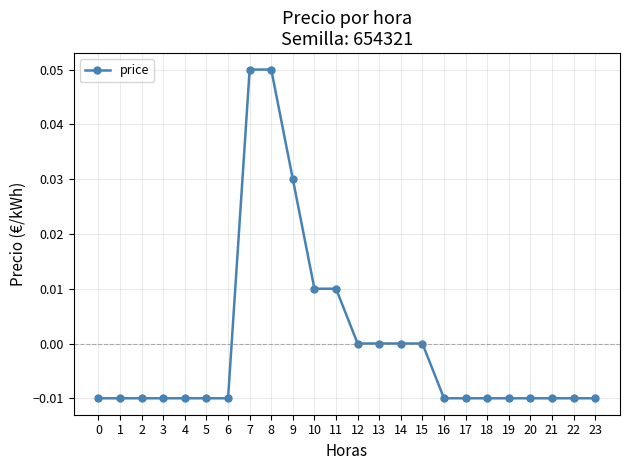

Is it true that the value at 14 is 0.0?

True